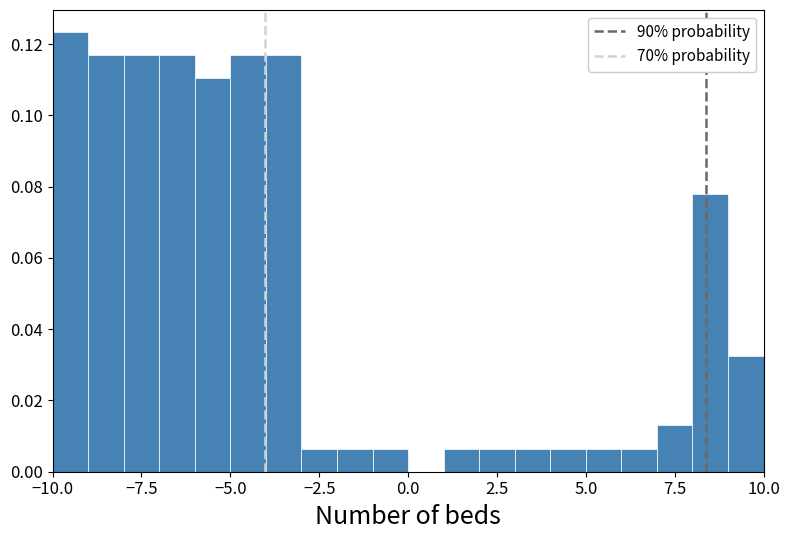

Around what value on the x-axis is the tallest bar? Give the approximate position of its centre, as read against the axis.

-9.5